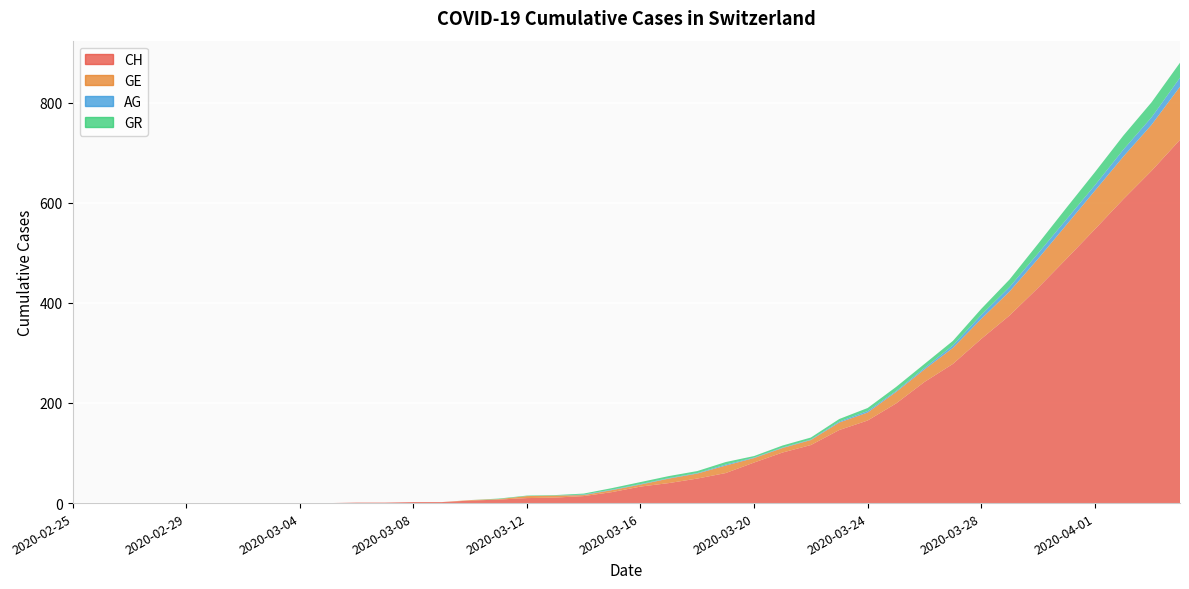

Reading left to right, what are all the values shown in this chart?

CH: 2020-02-25=0	2020-02-26=0	2020-02-27=0	2020-02-28=0	2020-02-29=0	2020-03-01=0	2020-03-02=0	2020-03-03=0	2020-03-04=0	2020-03-05=0	2020-03-06=1	2020-03-07=1	2020-03-08=2	2020-03-09=2	2020-03-10=5	2020-03-11=7	2020-03-12=10	2020-03-13=11	2020-03-14=14	2020-03-15=22	2020-03-16=33	2020-03-17=40	2020-03-18=49	2020-03-19=60	2020-03-20=81	2020-03-21=101	2020-03-22=116	2020-03-23=146	2020-03-24=165	2020-03-25=199	2020-03-26=242	2020-03-27=278	2020-03-28=328	2020-03-29=375	2020-03-30=430	2020-03-31=488	2020-04-01=547	2020-04-02=607	2020-04-03=664	2020-04-04=726
GE: 2020-02-25=0	2020-02-26=0	2020-02-27=0	2020-02-28=0	2020-02-29=0	2020-03-01=0	2020-03-02=0	2020-03-03=0	2020-03-04=0	2020-03-05=0	2020-03-06=0	2020-03-07=0	2020-03-08=0	2020-03-09=0	2020-03-10=1	2020-03-11=1	2020-03-12=4	2020-03-13=4	2020-03-14=2	2020-03-15=4	2020-03-16=4	2020-03-17=9	2020-03-18=10	2020-03-19=15	2020-03-20=9	2020-03-21=9	2020-03-22=10	2020-03-23=15	2020-03-24=16	2020-03-25=23	2020-03-26=25	2020-03-27=32	2020-03-28=40	2020-03-29=48	2020-03-30=58	2020-03-31=68	2020-04-01=77	2020-04-02=85	2020-04-03=92	2020-04-04=106
AG: 2020-02-25=0	2020-02-26=0	2020-02-27=0	2020-02-28=0	2020-02-29=0	2020-03-01=0	2020-03-02=0	2020-03-03=0	2020-03-04=0	2020-03-05=0	2020-03-06=0	2020-03-07=0	2020-03-08=0	2020-03-09=0	2020-03-10=0	2020-03-11=0	2020-03-12=0	2020-03-13=0	2020-03-14=1	2020-03-15=1	2020-03-16=1	2020-03-17=1	2020-03-18=1	2020-03-19=2	2020-03-20=1	2020-03-21=1	2020-03-22=1	2020-03-23=2	2020-03-24=3	2020-03-25=2	2020-03-26=3	2020-03-27=5	2020-03-28=8	2020-03-29=9	2020-03-30=11	2020-03-31=11	2020-04-01=11	2020-04-02=14	2020-04-03=15	2020-04-04=18
GR: 2020-02-25=0	2020-02-26=0	2020-02-27=0	2020-02-28=0	2020-02-29=0	2020-03-01=0	2020-03-02=0	2020-03-03=0	2020-03-04=0	2020-03-05=0	2020-03-06=0	2020-03-07=0	2020-03-08=0	2020-03-09=0	2020-03-10=0	2020-03-11=1	2020-03-12=1	2020-03-13=1	2020-03-14=2	2020-03-15=3	2020-03-16=4	2020-03-17=4	2020-03-18=4	2020-03-19=5	2020-03-20=3	2020-03-21=4	2020-03-22=4	2020-03-23=5	2020-03-24=6	2020-03-25=8	2020-03-26=8	2020-03-27=9	2020-03-28=12	2020-03-29=15	2020-03-30=19	2020-03-31=23	2020-04-01=26	2020-04-02=28	2020-04-03=30	2020-04-04=30